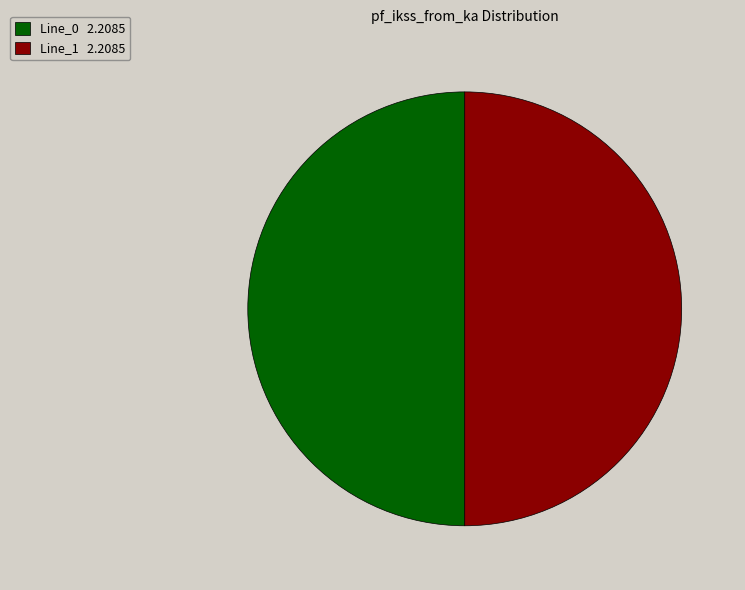

Is the sum of Line_0 2.2085 and Line_1 2.2085 greater than half?

Yes